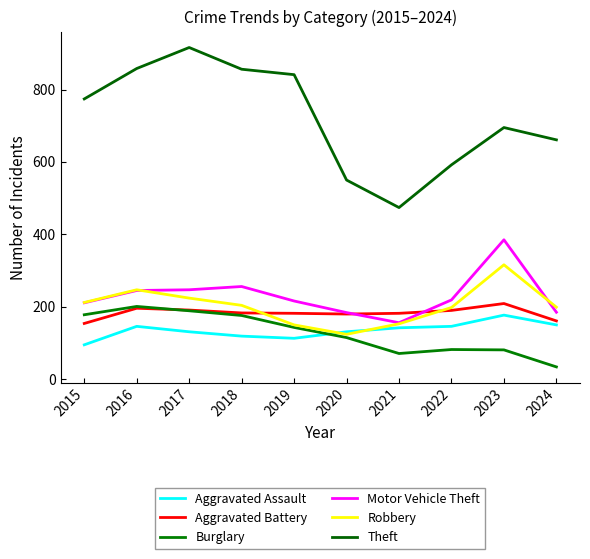

Where is the first local minimum for Theft?

2021